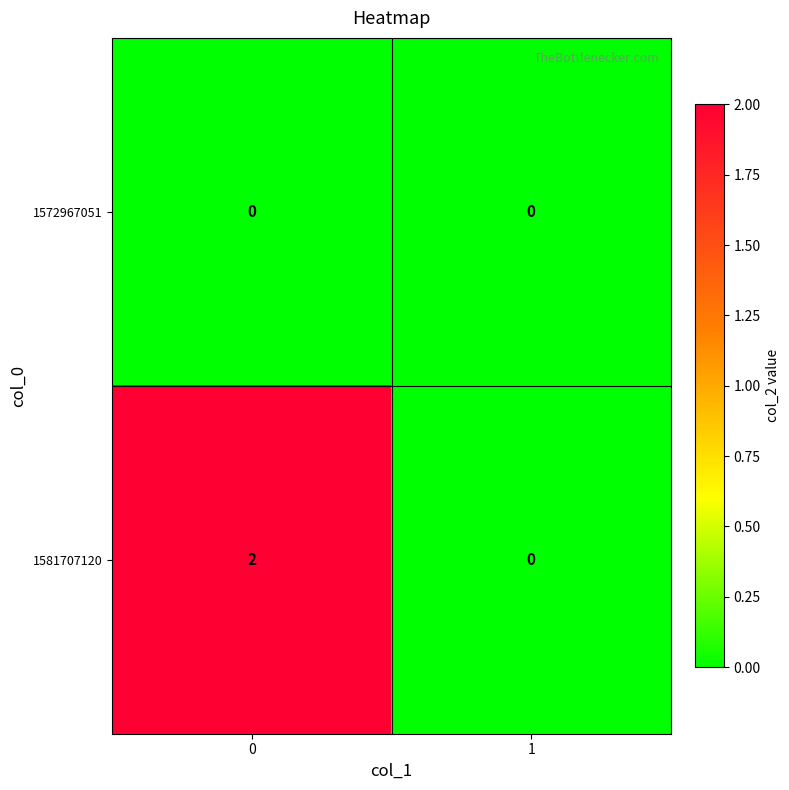

Reading left to right, list all the values displayed in this chart.

1572967051: 0	0
1581707120: 2	0